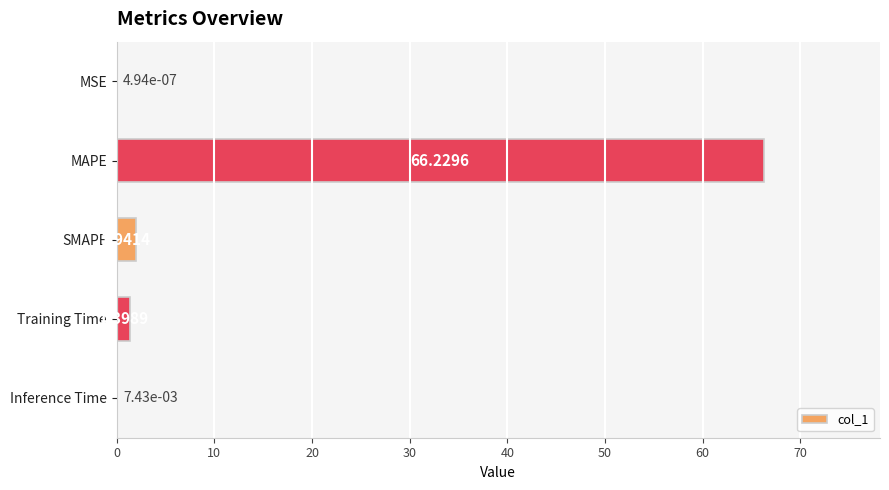

Where is the data nearest to the value 33?

SMAPE